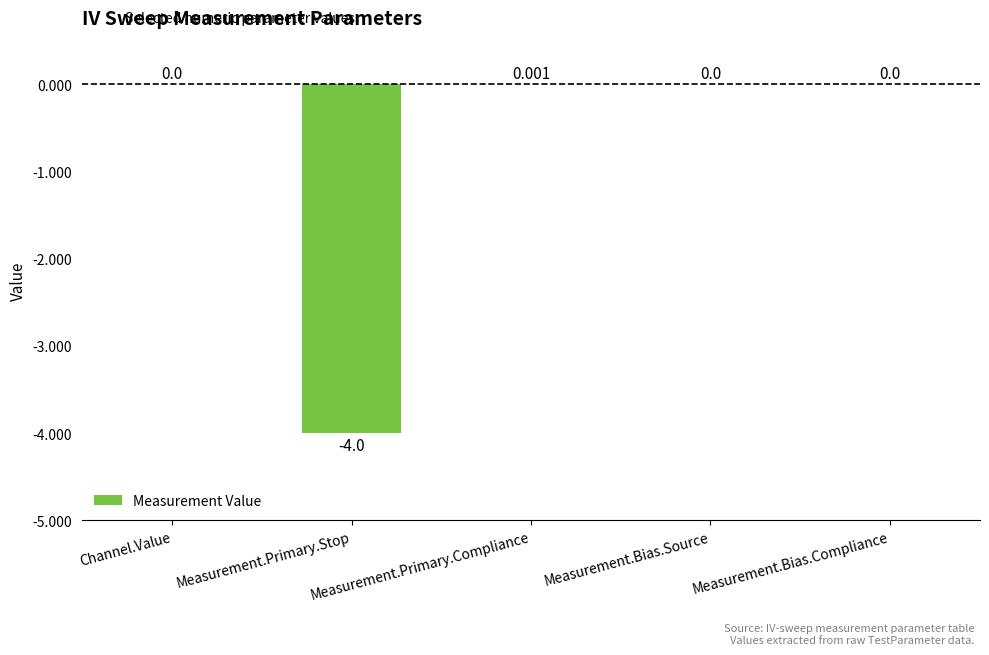

Between Measurement.Primary.Compliance and Measurement.Bias.Compliance, which is larger?

Measurement.Primary.Compliance